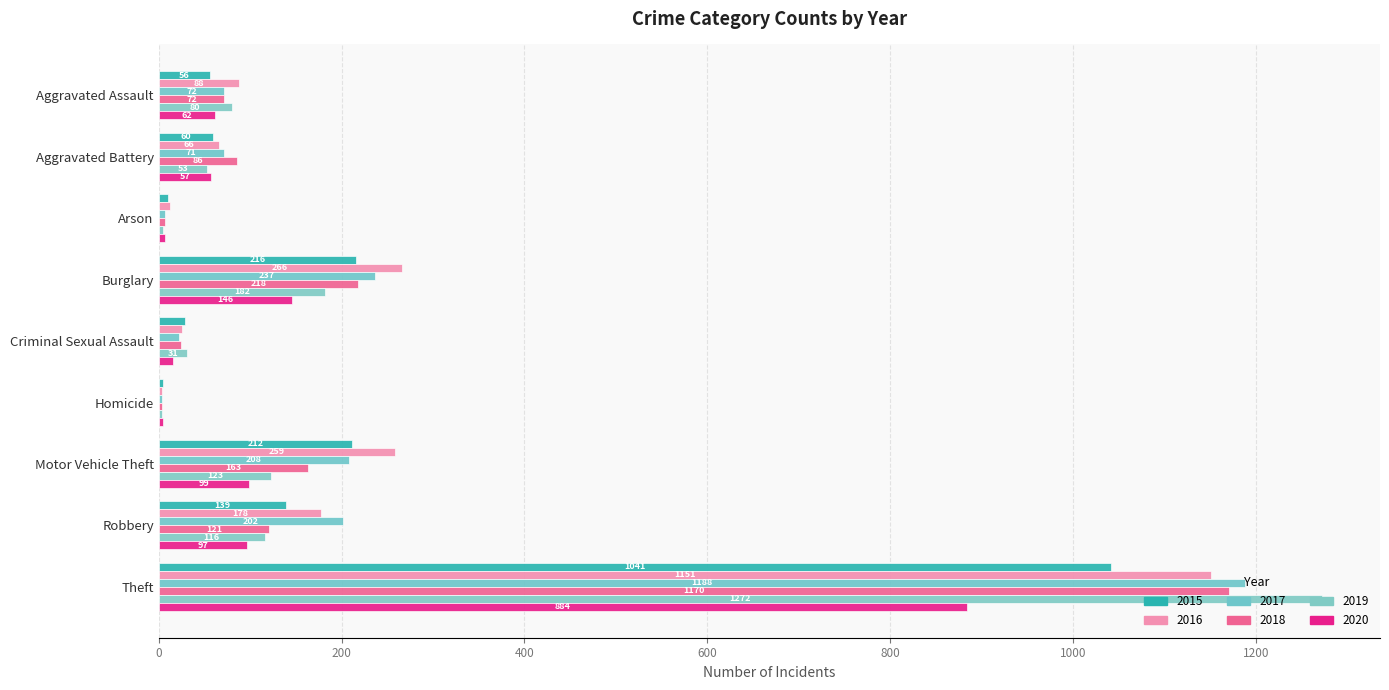

Rank the series by their maximum value, from highest to lowest.

2019, 2017, 2018, 2016, 2015, 2020